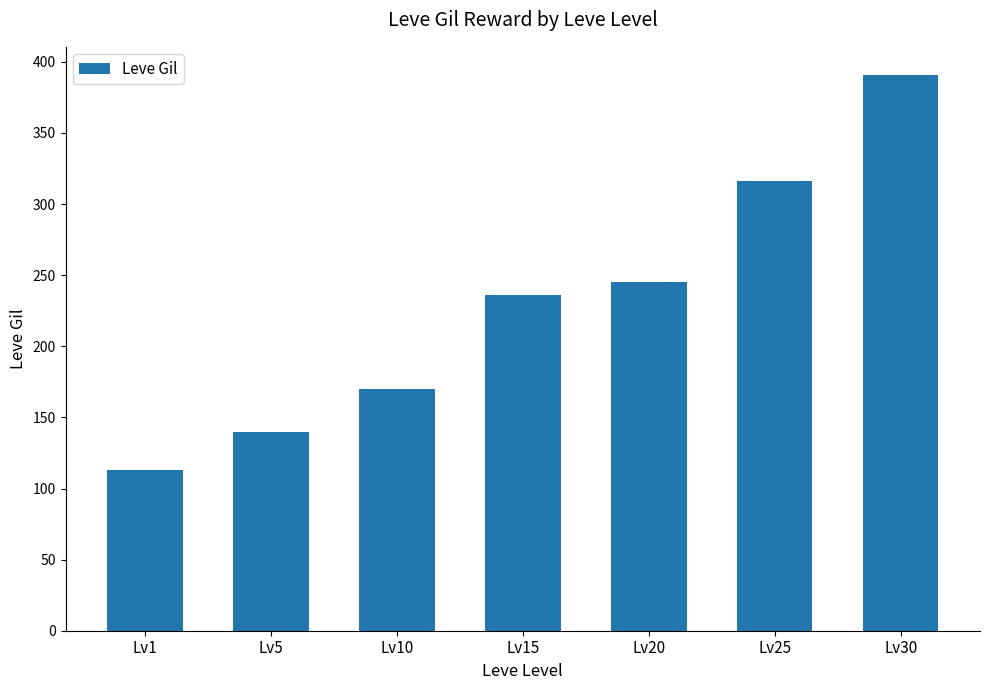

The chart shows a value of 72 at Lv15. True or false?

False